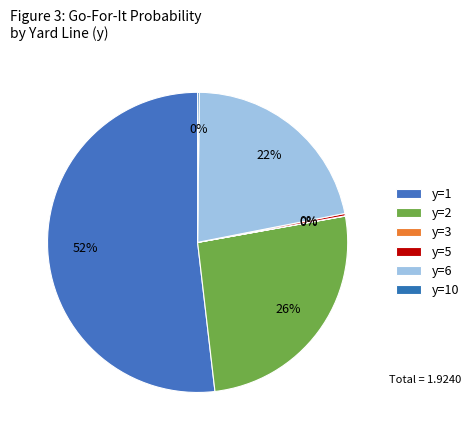

Is there a majority slice in this chart?

Yes